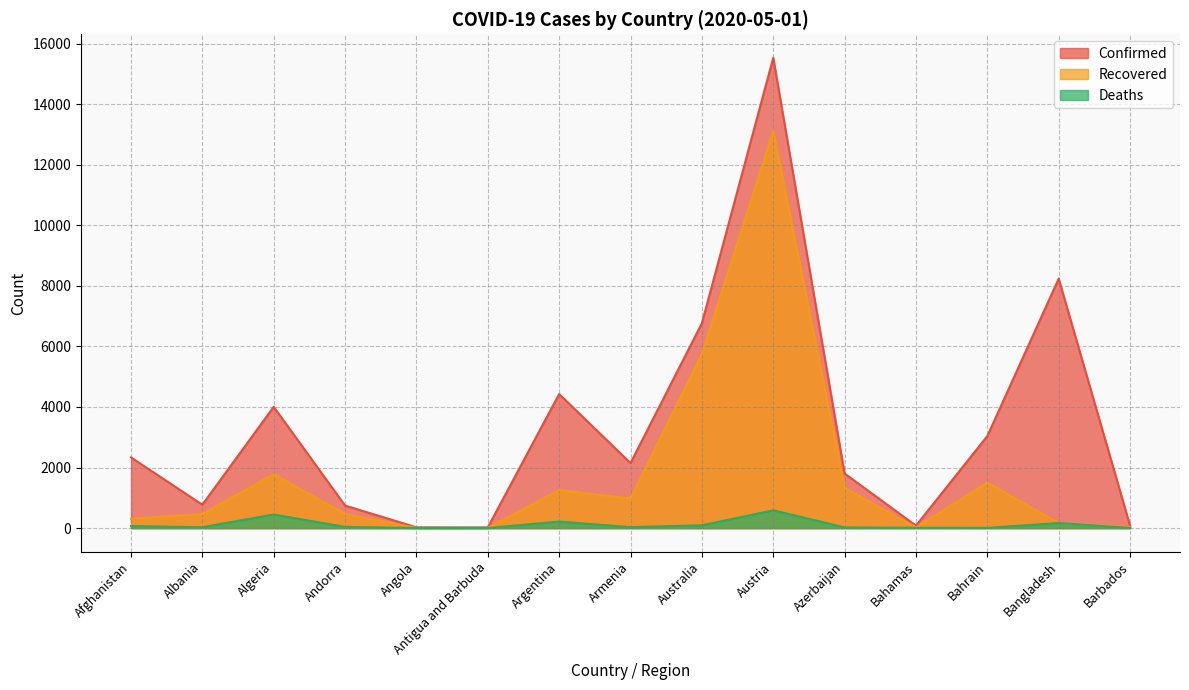

How many data points in Deaths are less than 33?

7